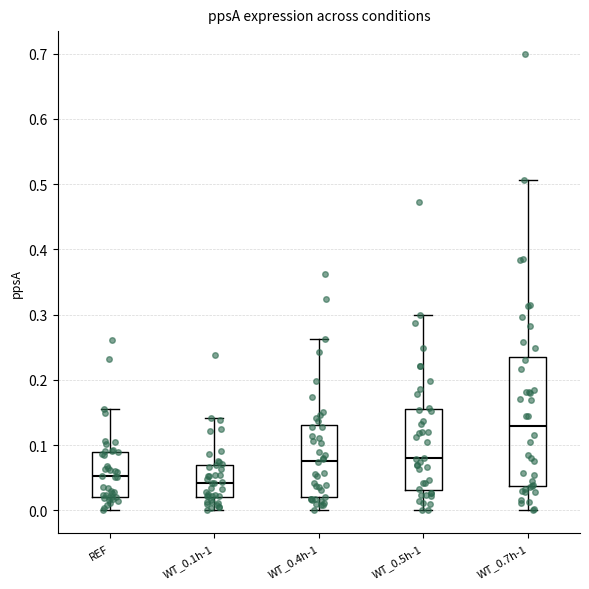

Which box's median line is the lowest?

WT_0.1h-1